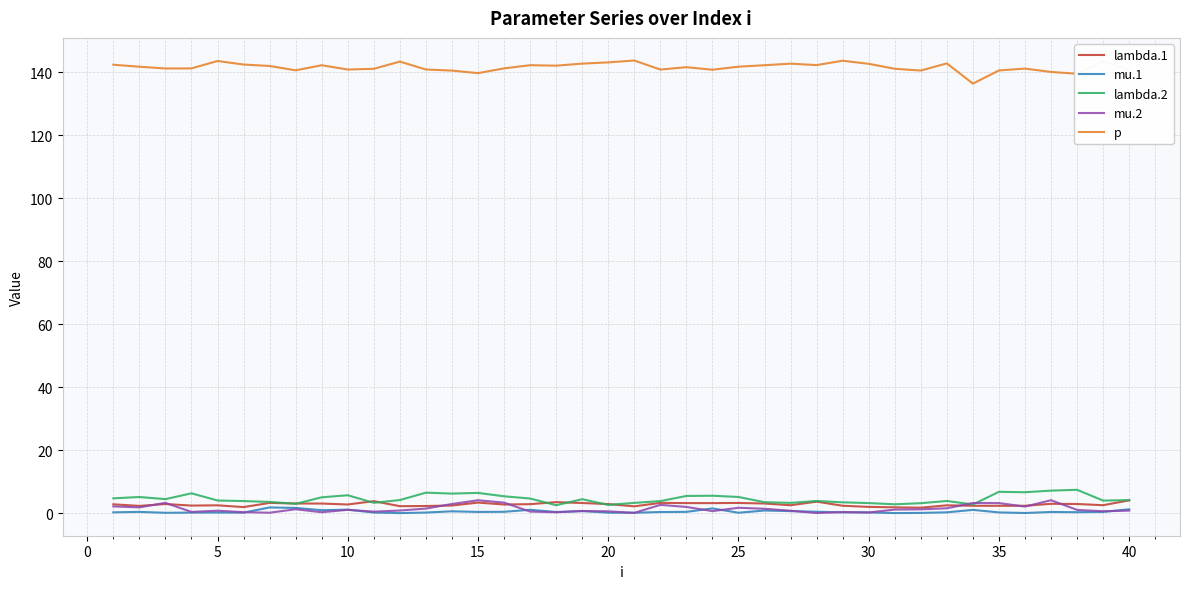

What is the maximum value shown in the chart?

143.7